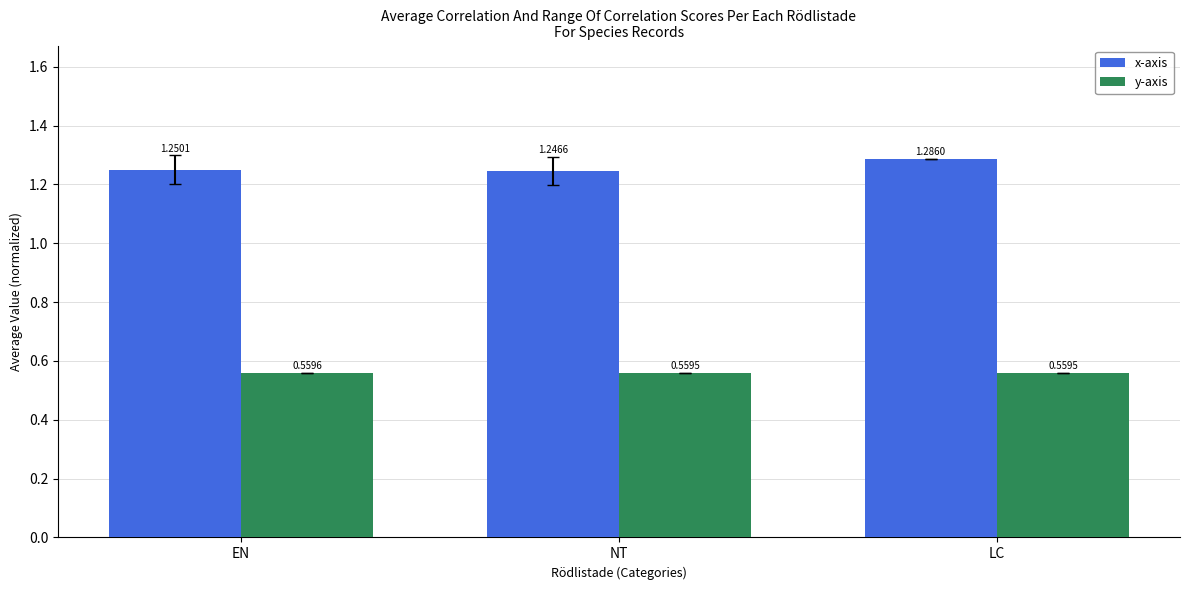

Does the chart contain any negative values?

No